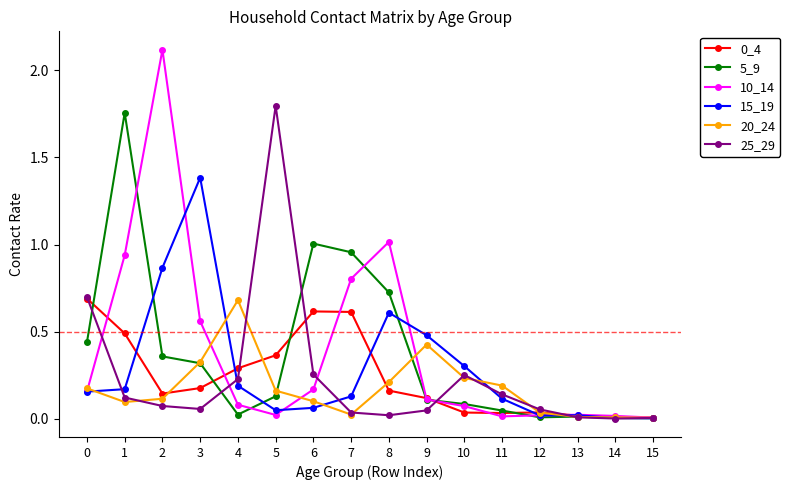

True or false: 10_14 has more than 0 points higher than both neighbors.

True